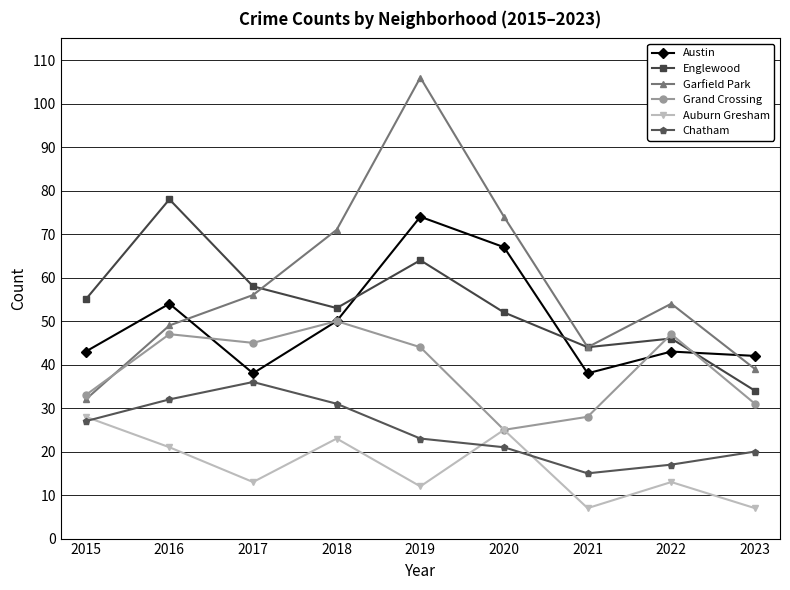

What is the maximum value shown in the chart?

106